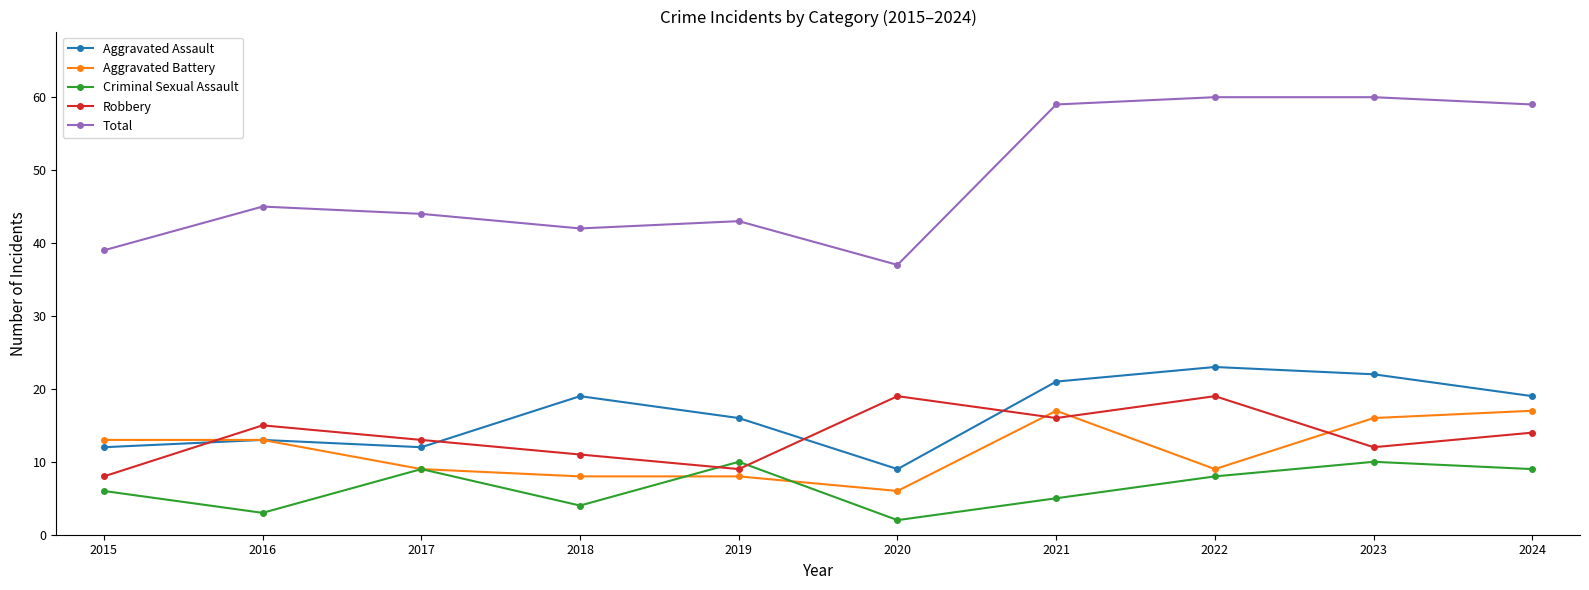

After their last crossing, which series has the higher values: Aggravated Assault or Robbery?

Aggravated Assault